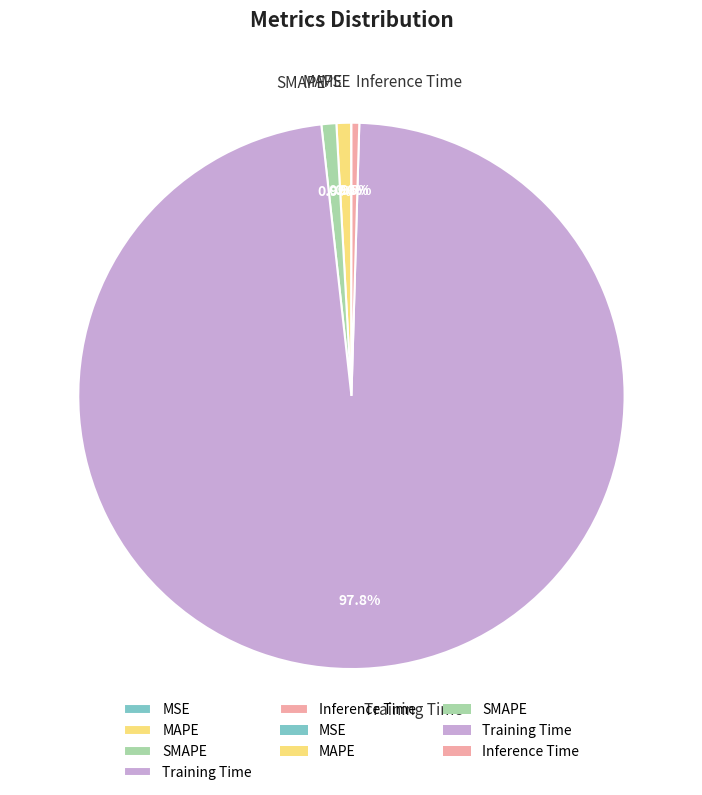

Which category accounts for the majority?

Training Time